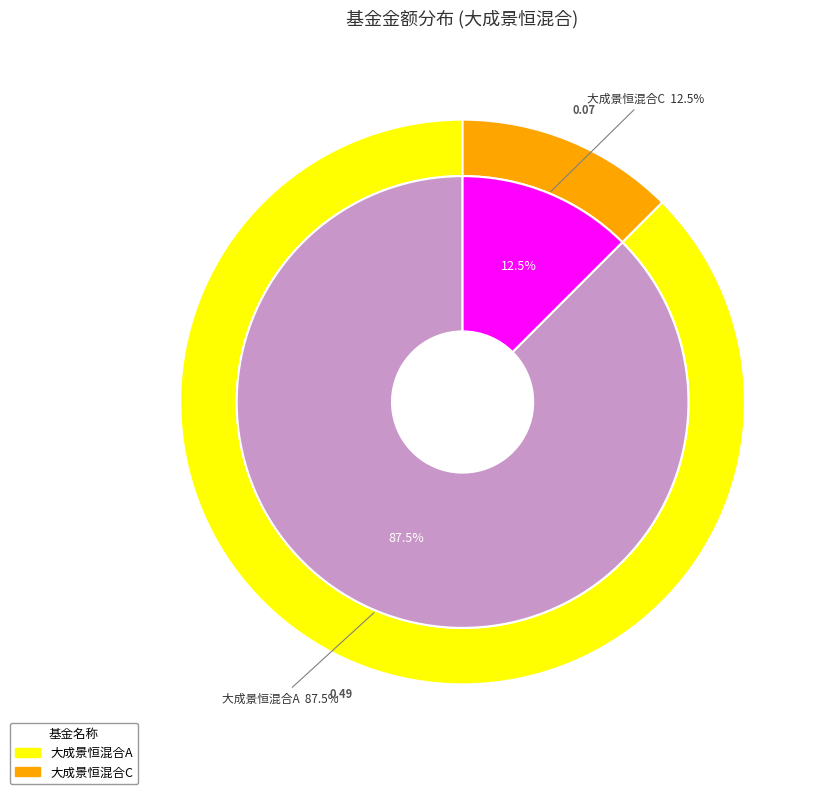

Which category has the biggest portion of the pie?

大成景恒混合A